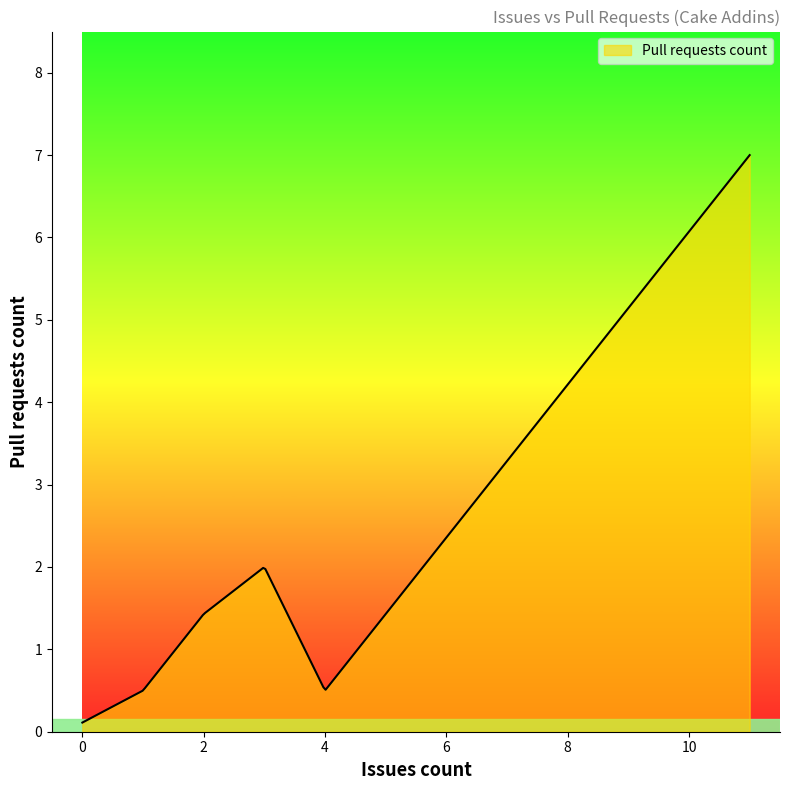

True or false: the data has more than 0 interior local peaks.

True